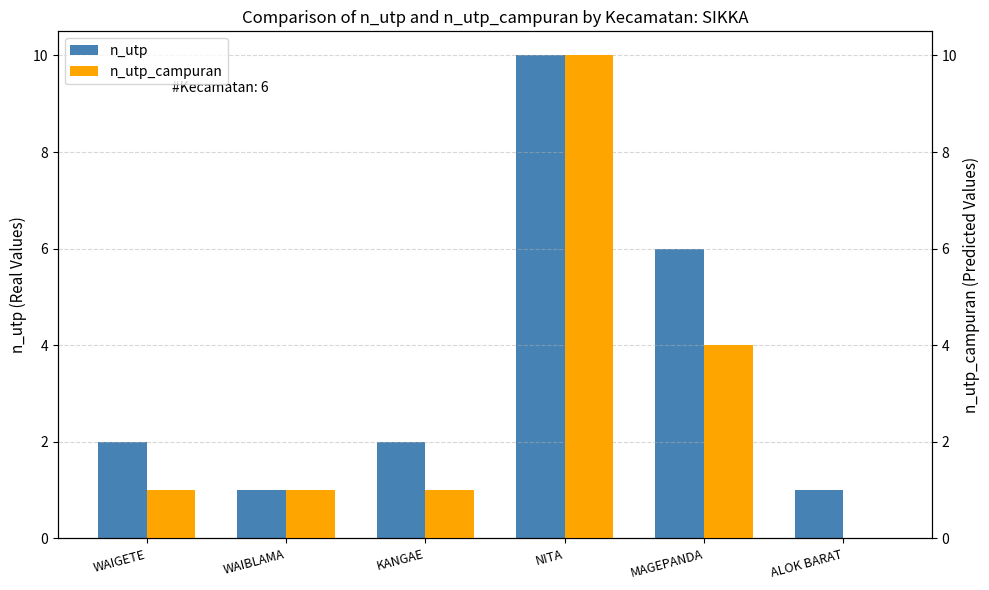

What is the label of the 3rd bar from the right?

NITA